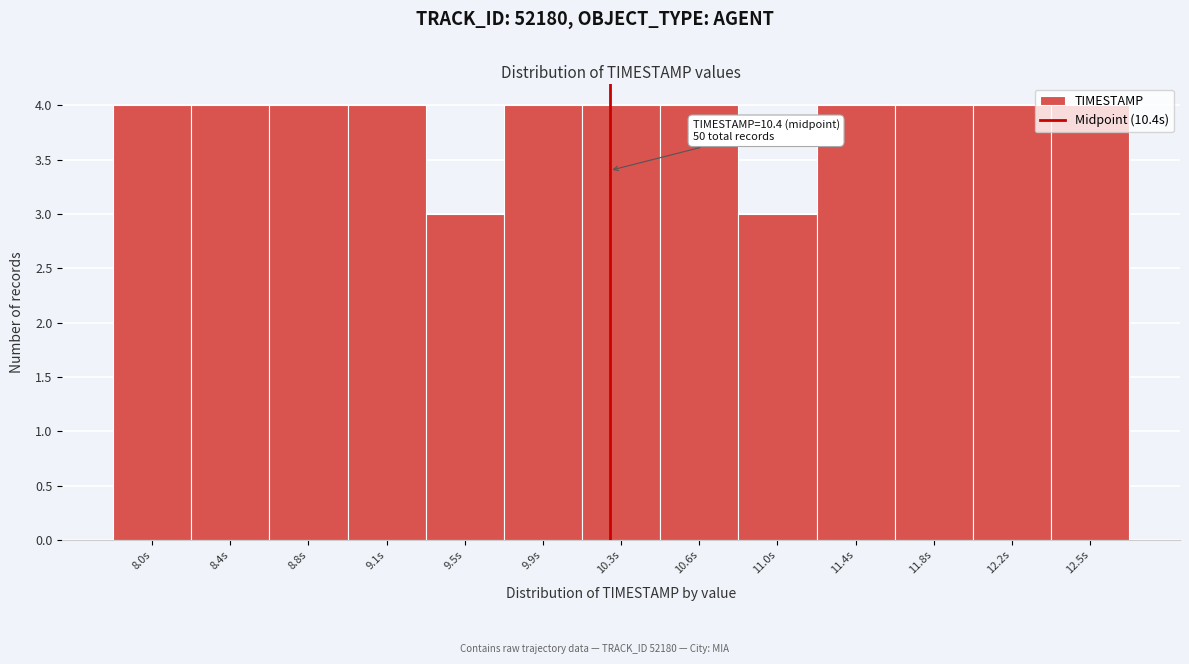

What is the average value?

4